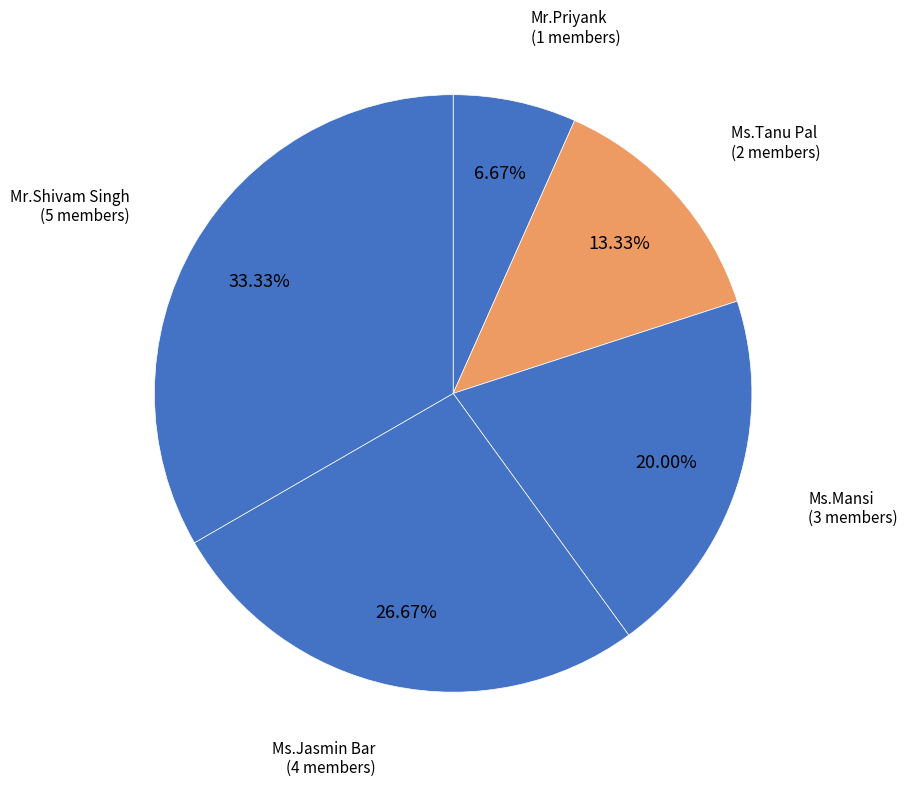

Between Ms.Jasmin Bar and Mr.Priyank, which is larger?

Ms.Jasmin Bar